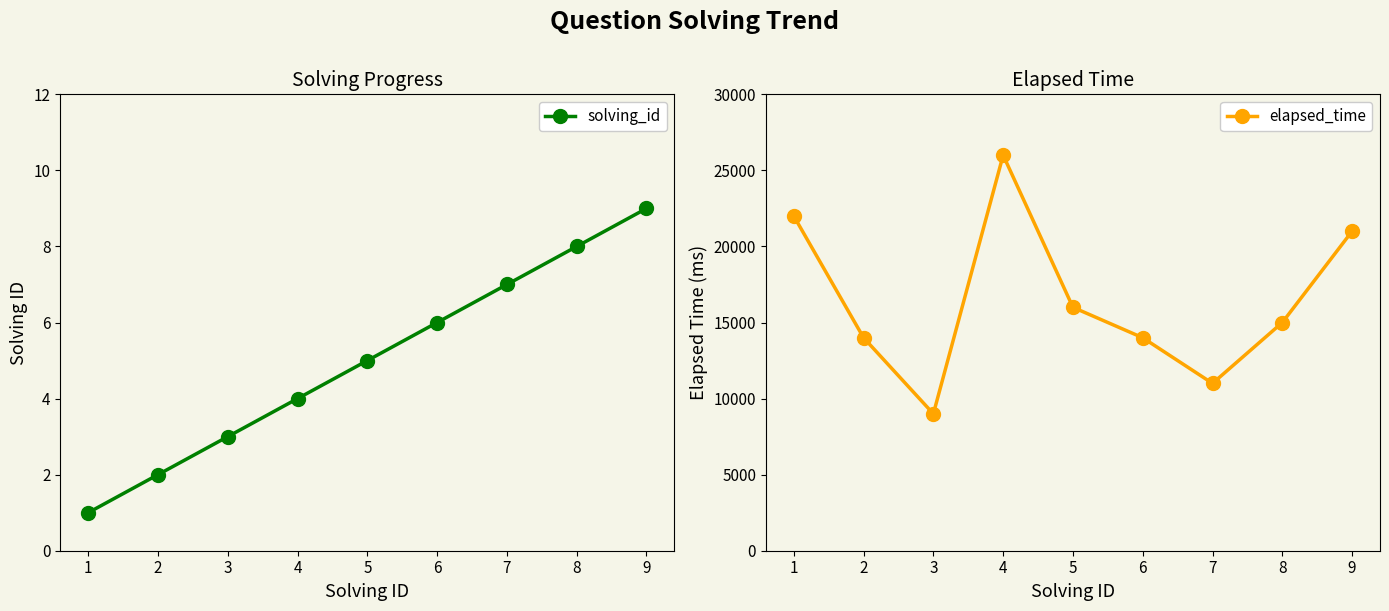

What is the maximum value shown in the chart?

26000